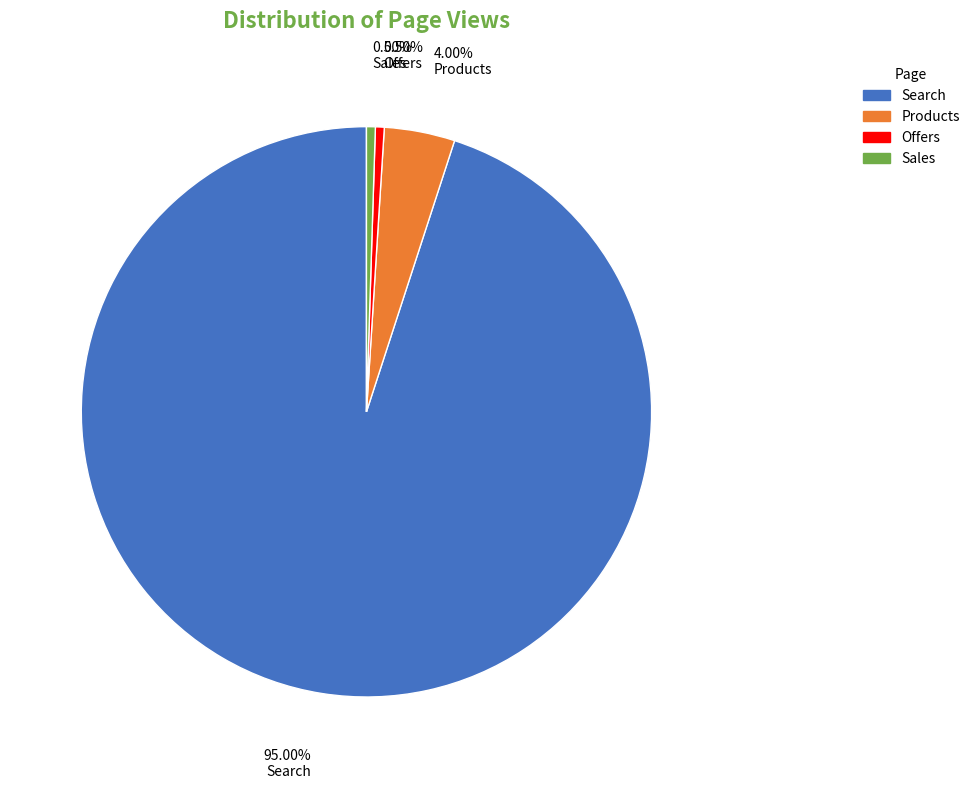

Is the sum of Sales and Search greater than half?

Yes